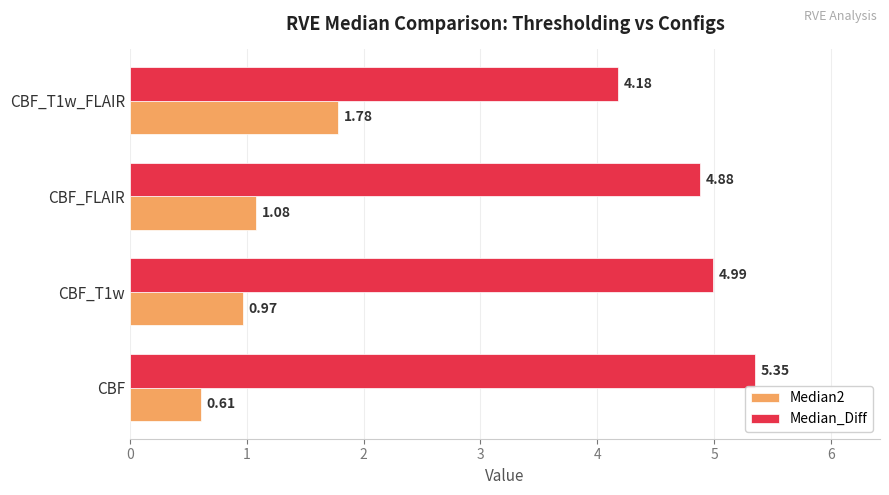

Rank the categories by Median_Diff value from lowest to highest.

CBF_T1w_FLAIR, CBF_FLAIR, CBF_T1w, CBF